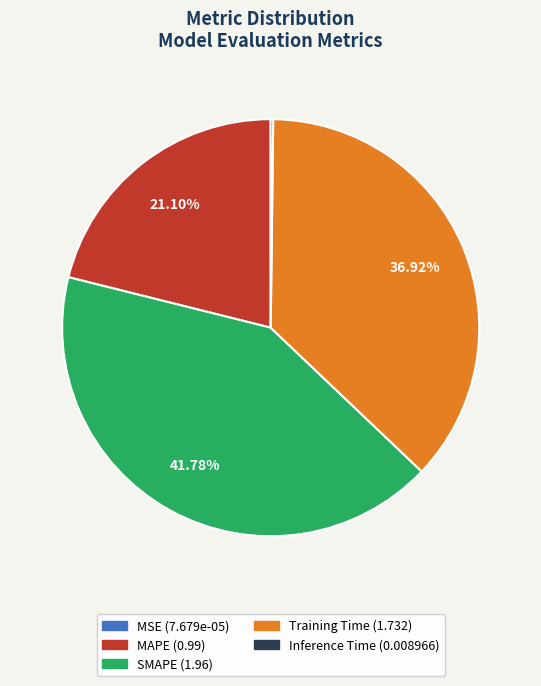

Combined, do Training Time and MAPE account for over 50%?

Yes